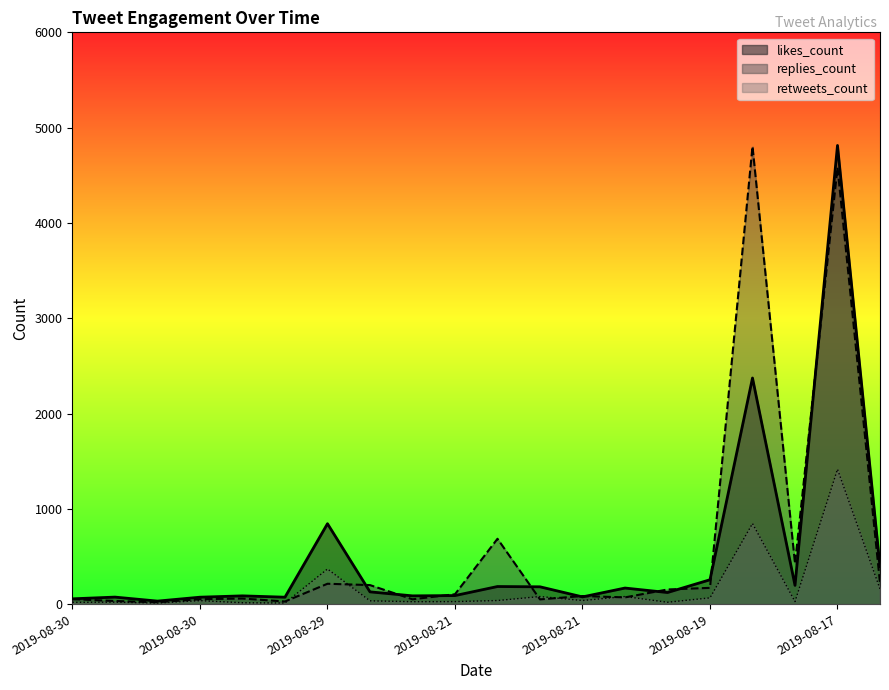

Reading right to left, transcribe all the data shown in this chart.

replies_count: 223	4582	425	4803	171	154	71	85	50	686	104	51	200	214	28	59	52	20	33	53
retweets_count: 160	1416	27	846	66	20	80	38	80	38	27	26	35	369	12	15	37	12	21	19
likes_count: 393	4813	197	2373	256	122	169	76	182	185	90	87	129	844	73	87	73	32	74	56